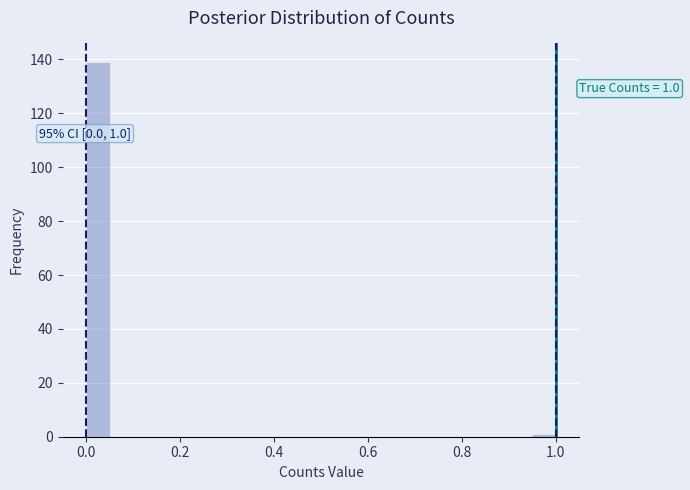

Read against the x-axis, roughly where is the centre of the tallest bar?

0.02